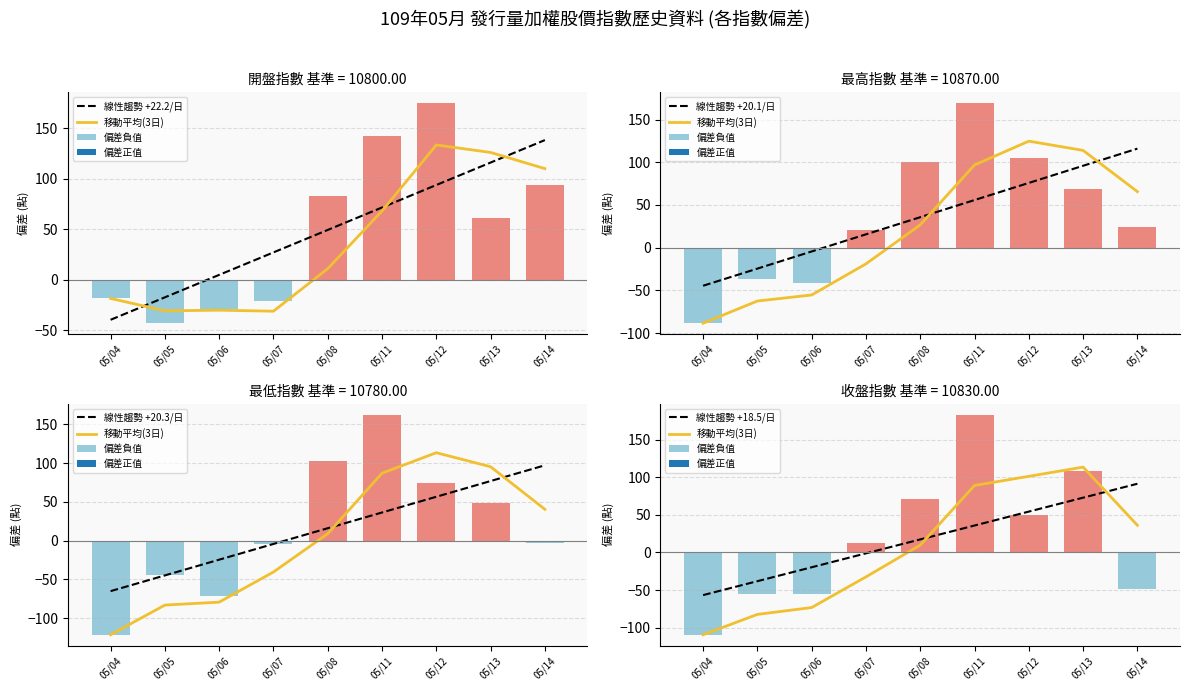

Rank the series by their maximum value, from highest to lowest.

線性趨勢 +22.2/日, 線性趨勢 +20.1/日, 移動平均(3日), 線性趨勢 +20.3/日, 線性趨勢 +18.5/日